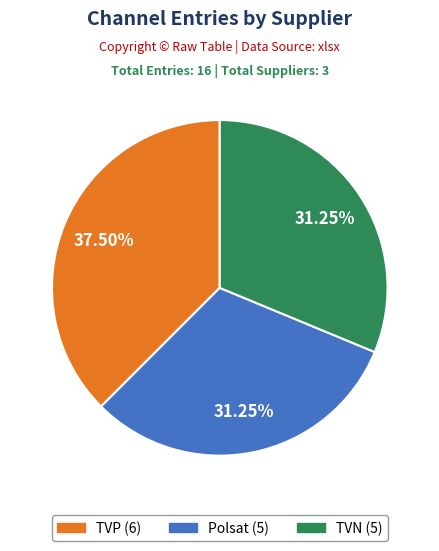

Approximately how many times larger is the value at Polsat compared to TVN?

1.0